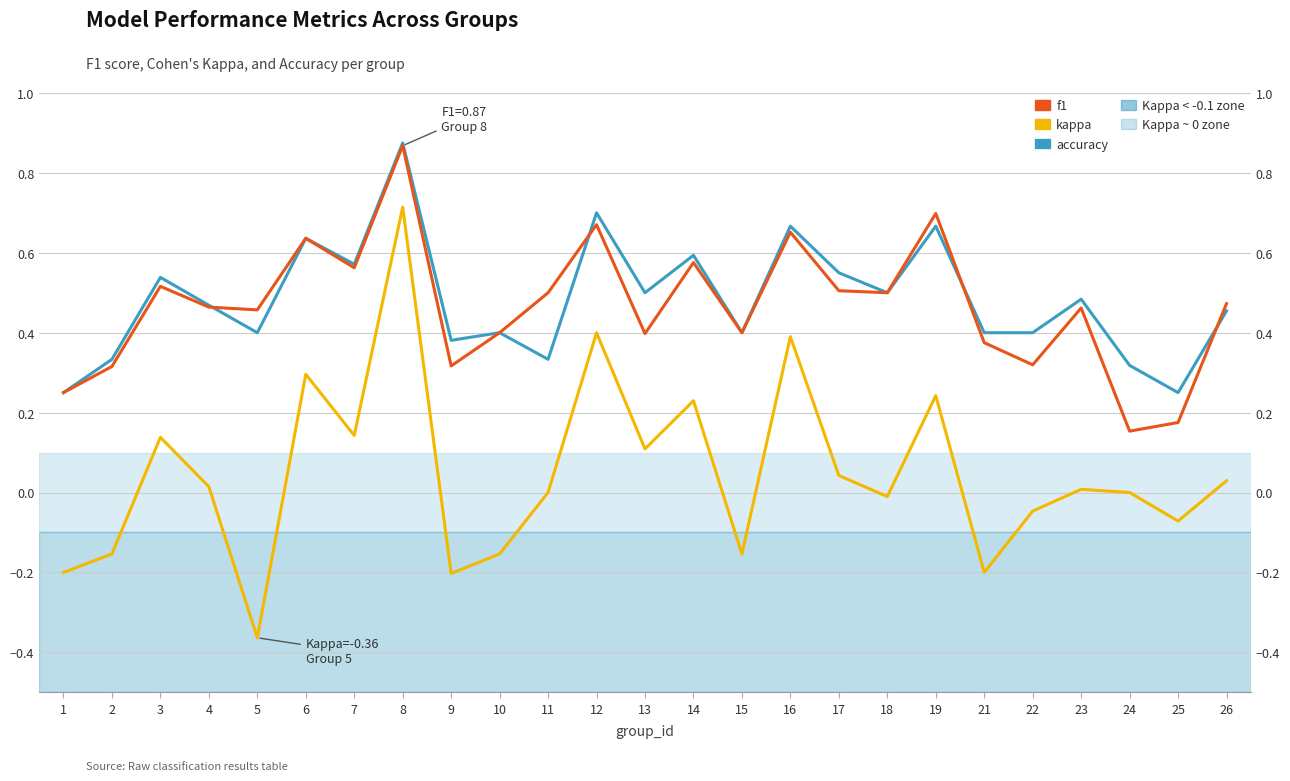

At which category does accuracy reach its first local peak?

3